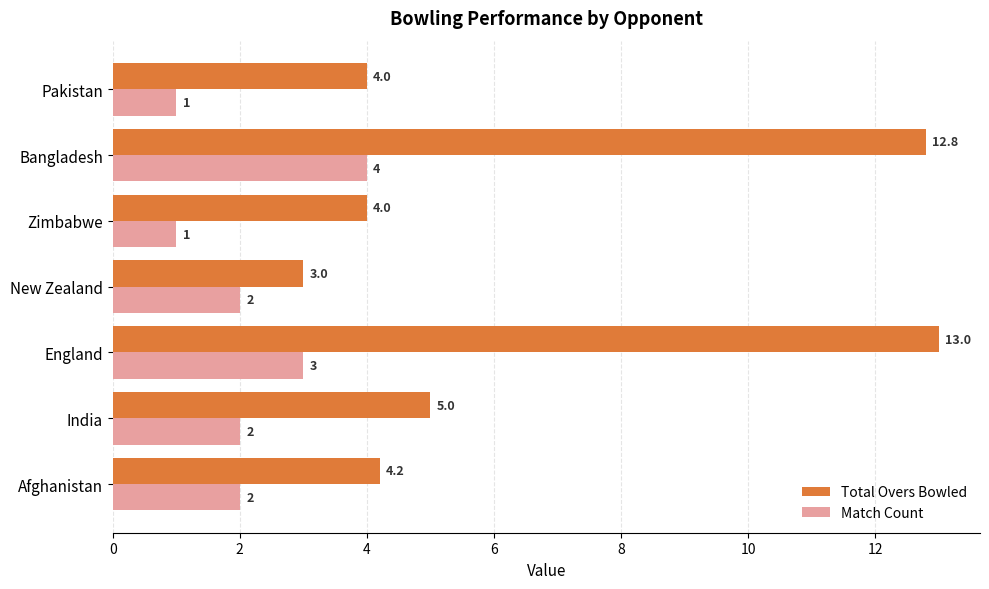

What is the lowest value of the Match Count series?

1.0